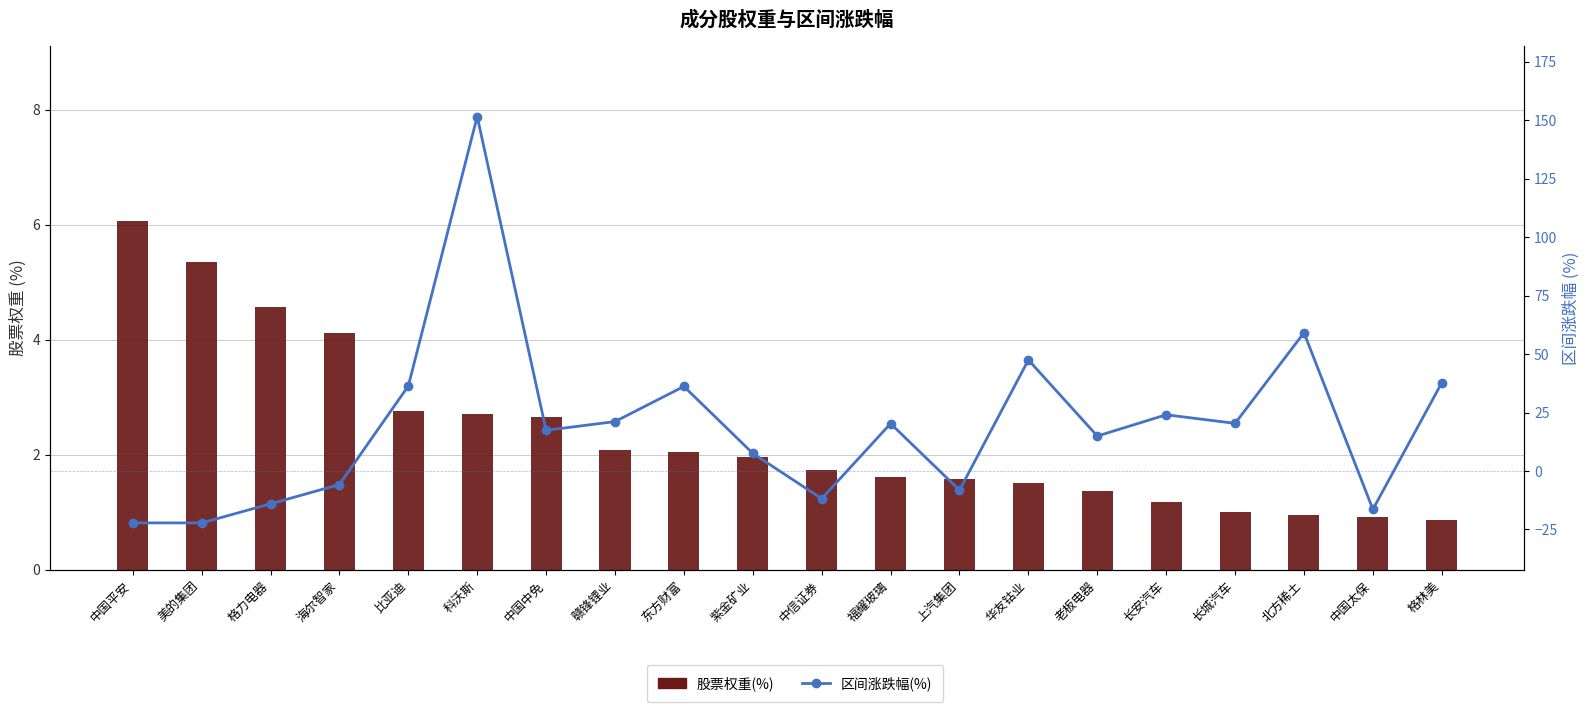

What is the minimum value shown in the chart?

-22.2